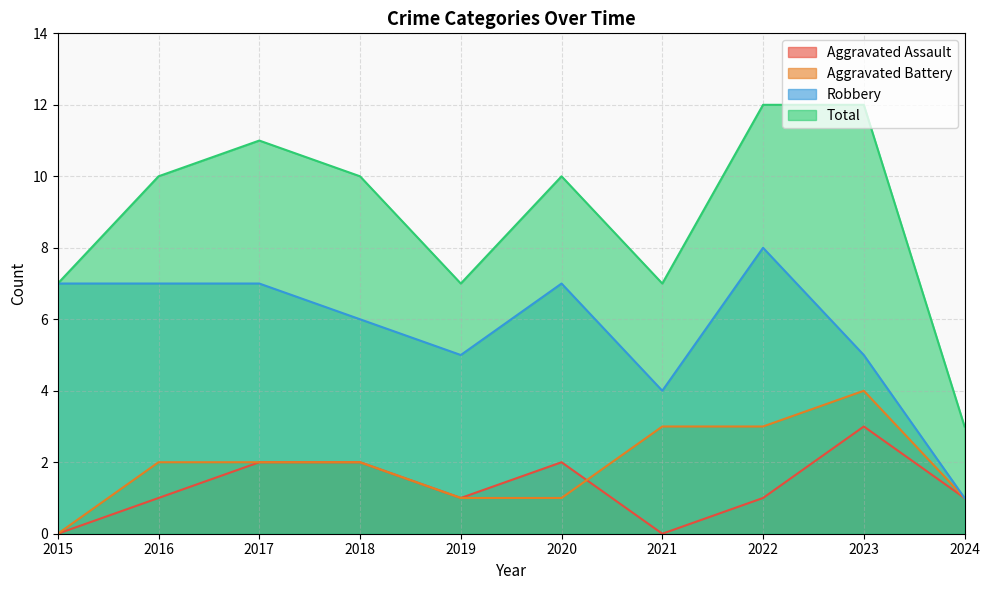

What is the value of the Total point at the 5th from the left?

7